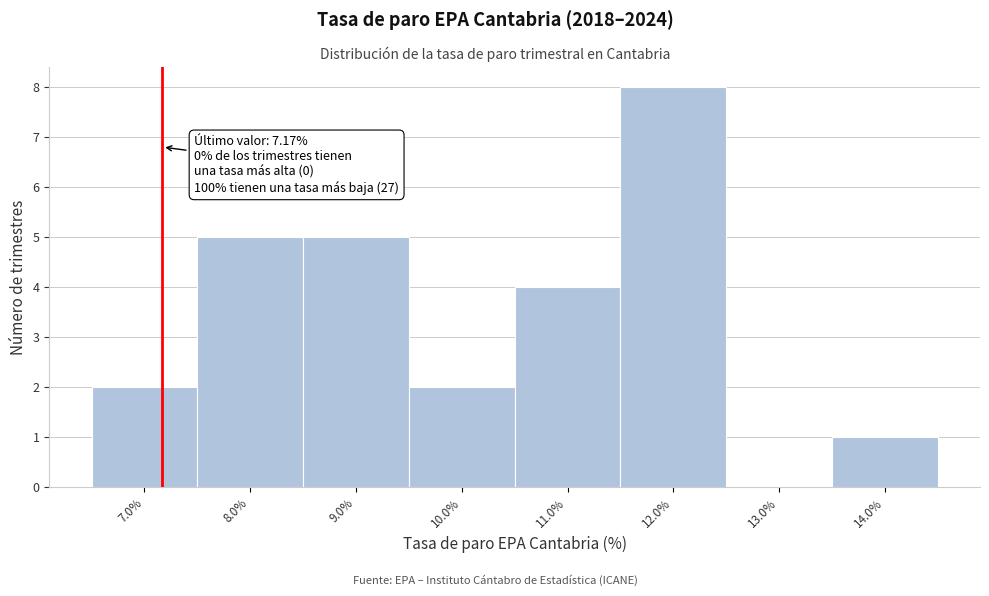

Which range on the x-axis has the tallest bar?

11.5 to 12.5